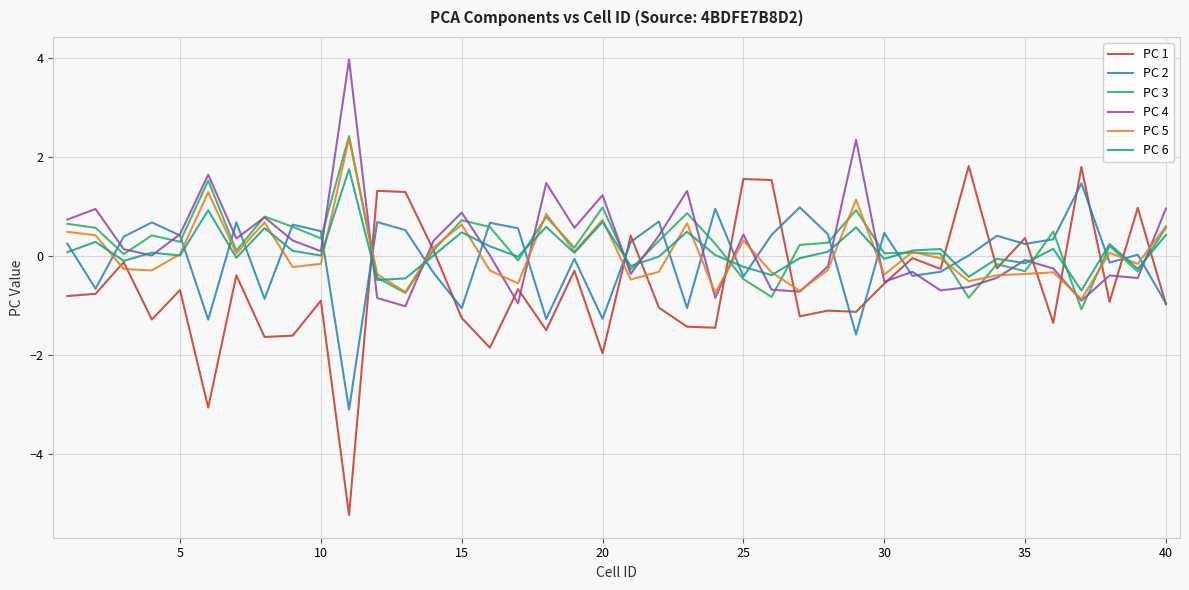

True or false: PC 3 and PC 1 intersect in this chart.

True